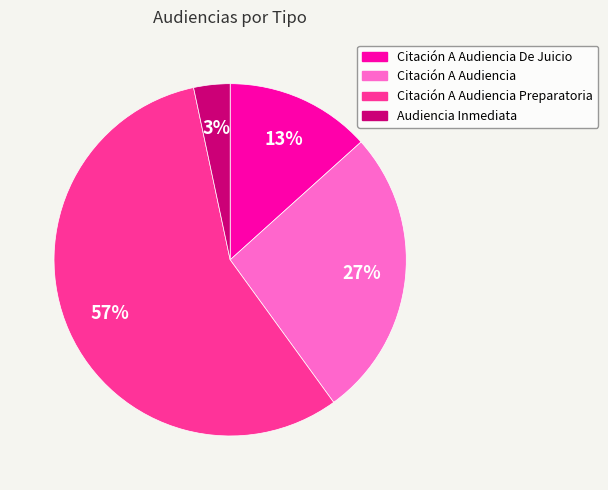

To the nearest percent, what is the average slice percentage?

25%